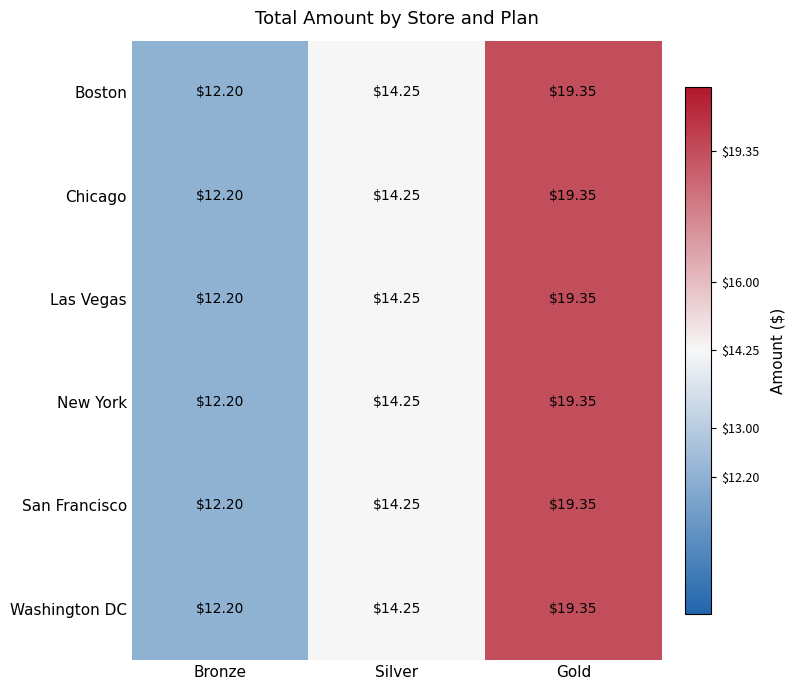

List the labels in order of Chicago value, smallest first.

Bronze, Silver, Gold